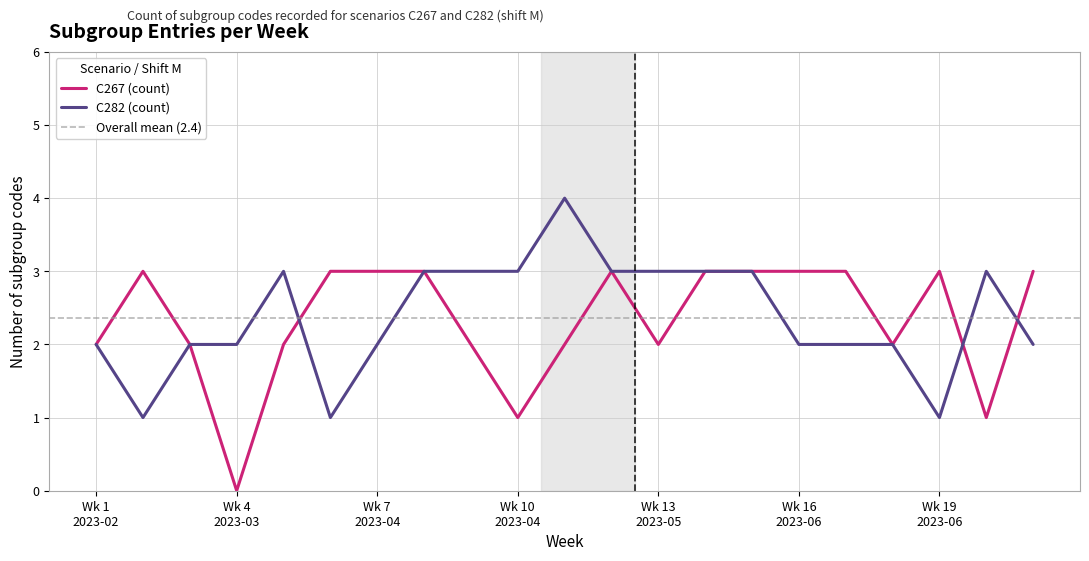

Where is the first local maximum for C267 (count)?

2